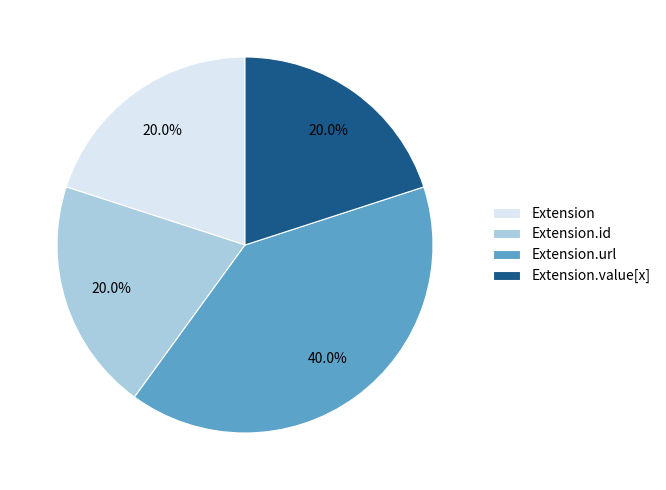

To the nearest percent, what is the average slice percentage?

25%